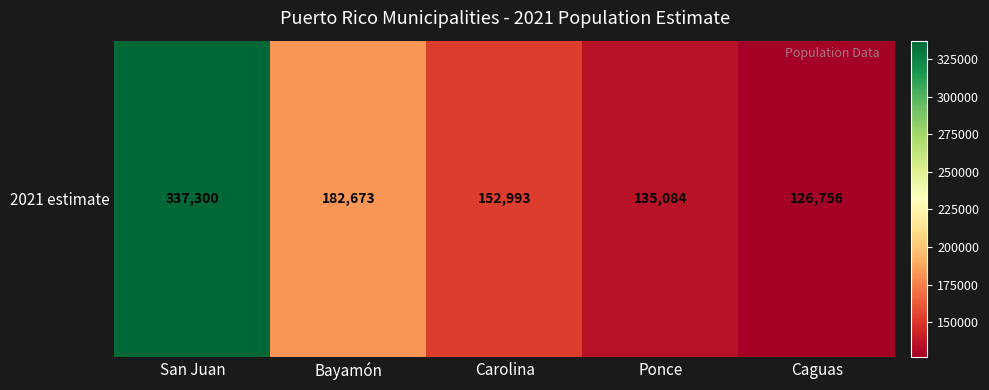

The value at Bayamón is 182673. True or false?

True